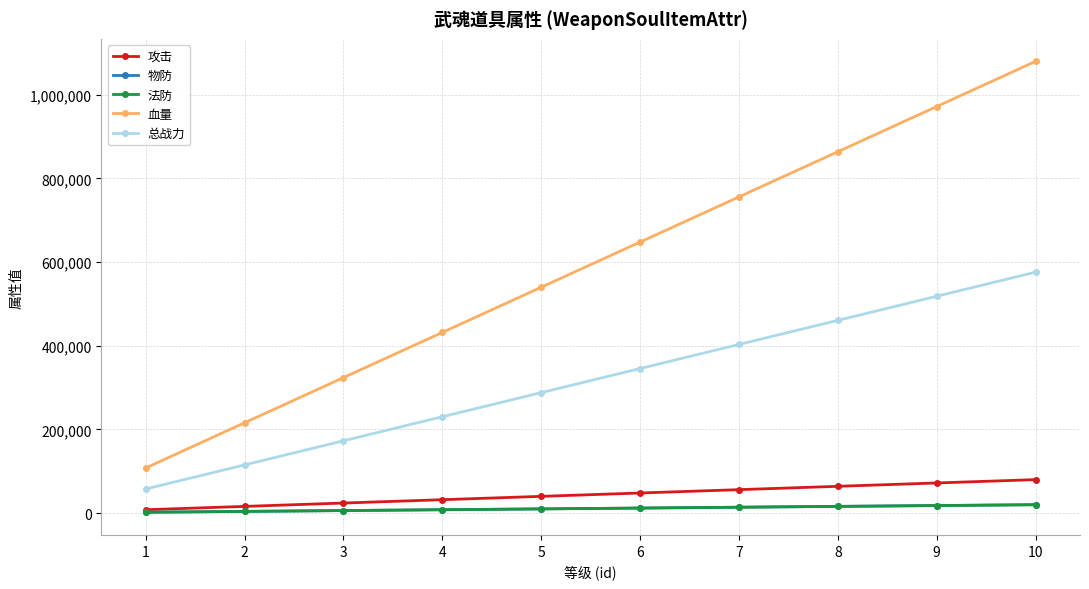

Does the chart display data point markers on the line(s)?

Yes